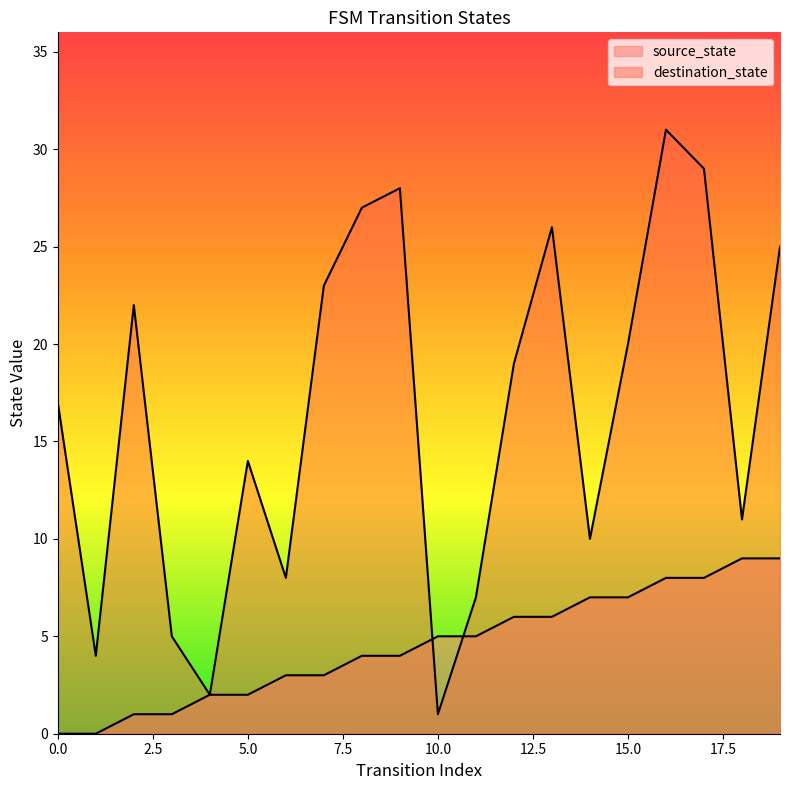

True or false: destination_state has a value of 13 at 15.

False